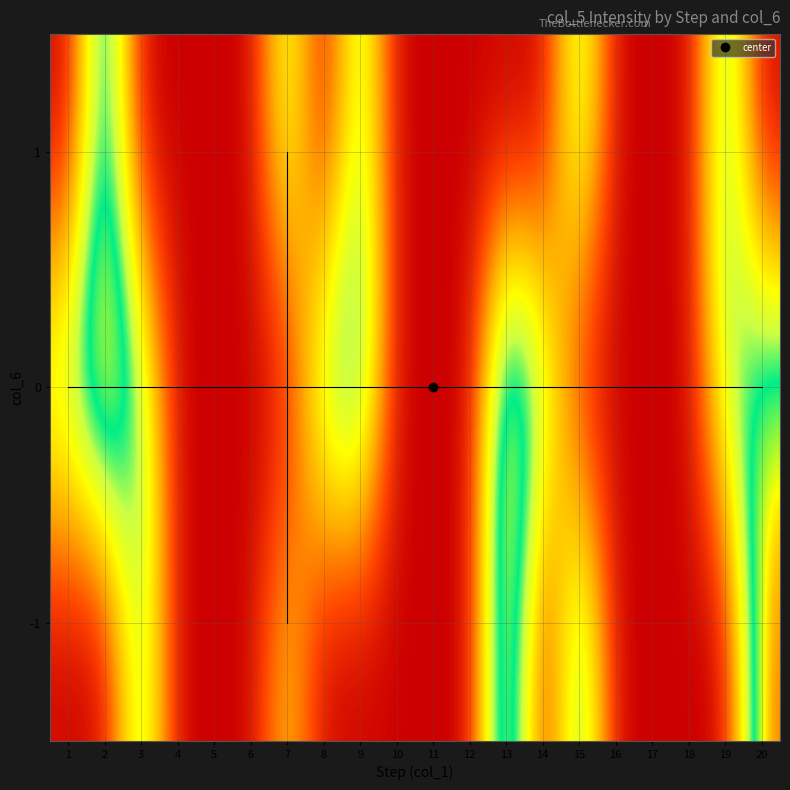

At which category does the chart reach its peak across all series?

13